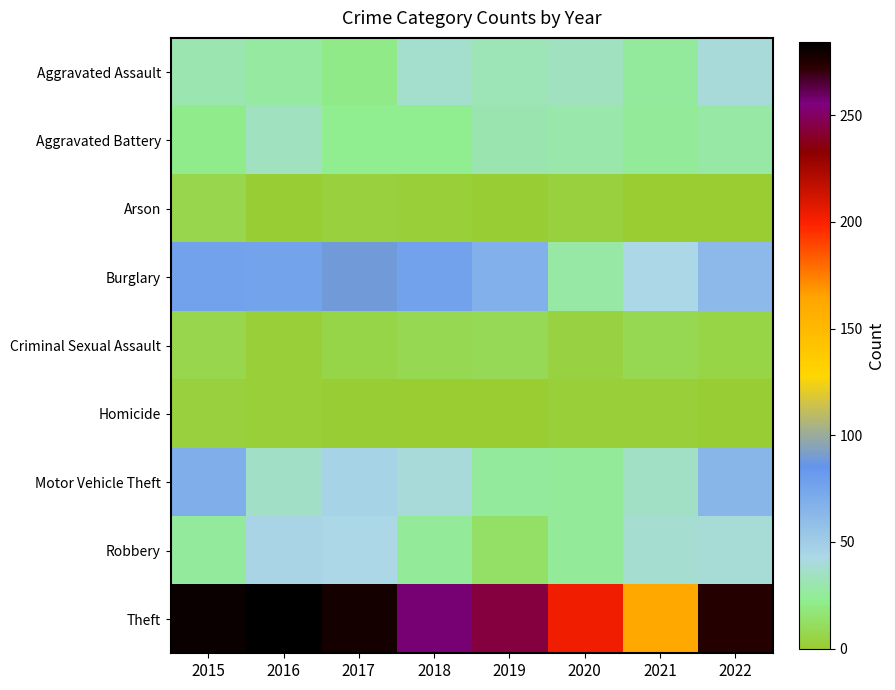

Rank the series by their maximum value, from lowest to highest.

Homicide, Arson, Criminal Sexual Assault, Aggravated Battery, Aggravated Assault, Robbery, Motor Vehicle Theft, Burglary, Theft